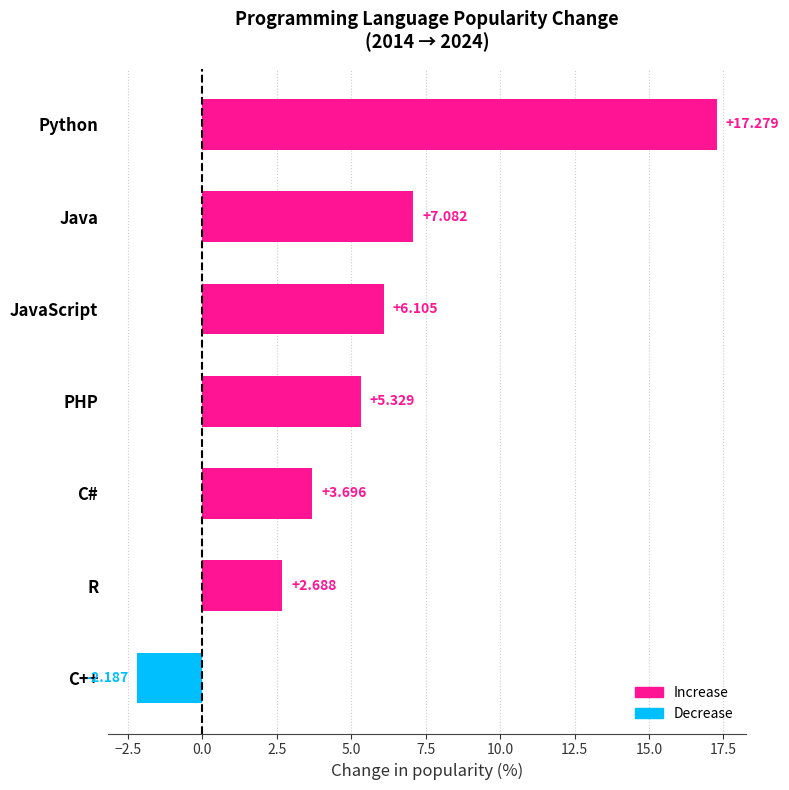

Which has a higher value, Java or C++?

Java